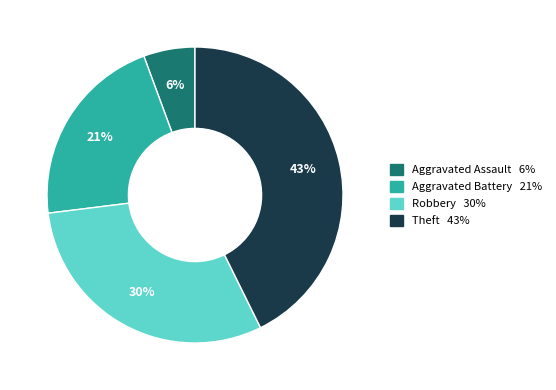

Does any single category account for the majority?

No